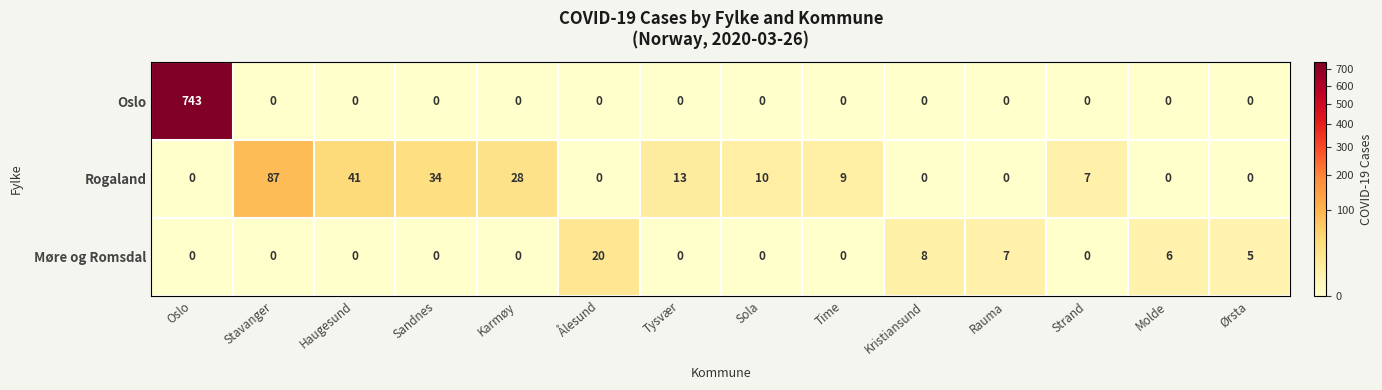

True or false: Oslo has a value of 480 at Haugesund.

False